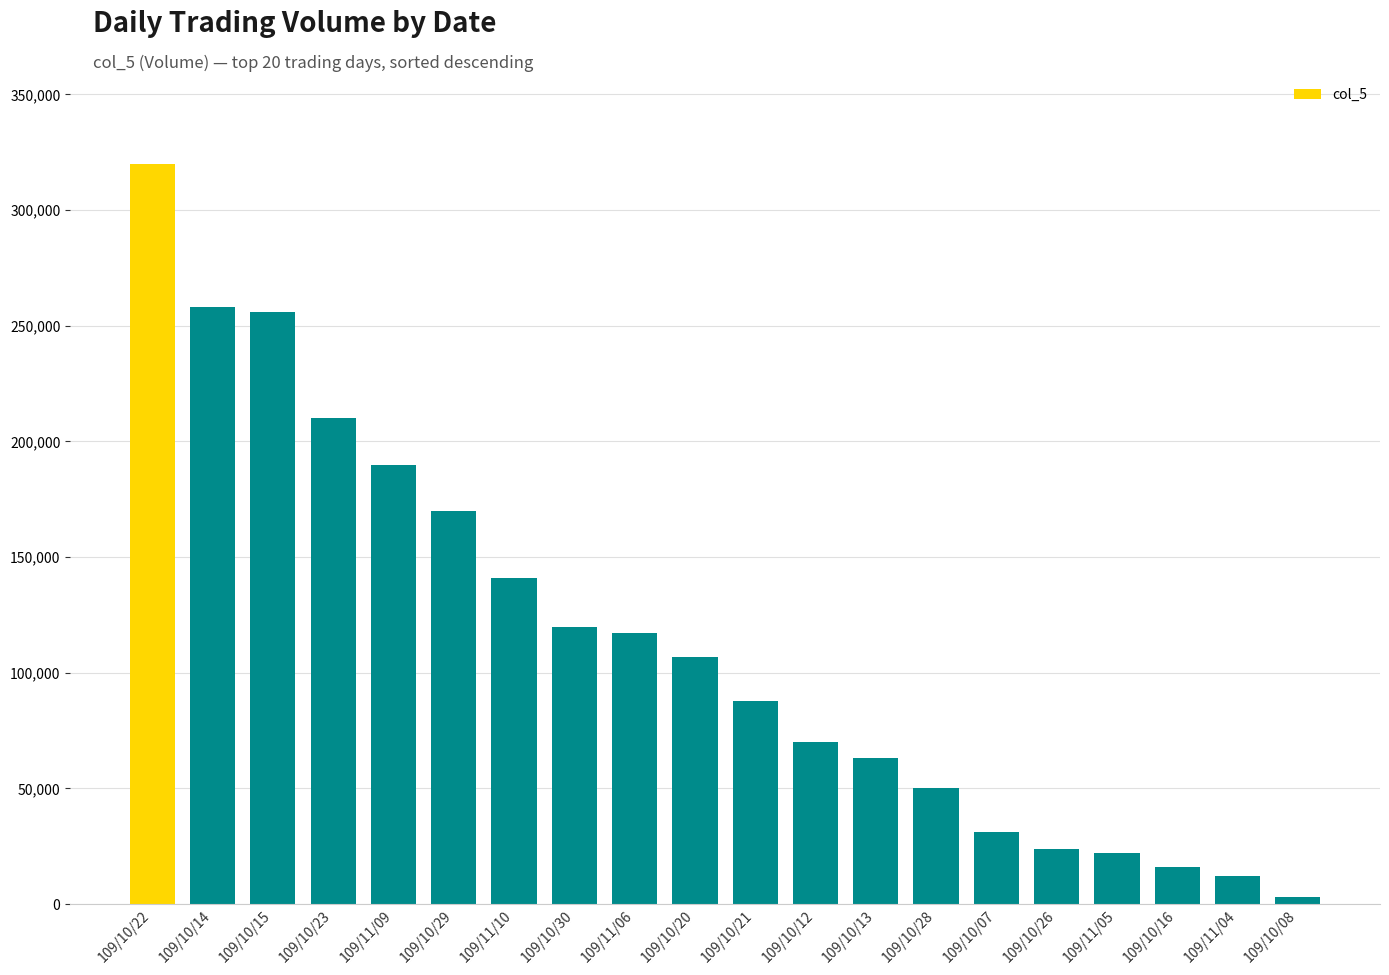

What is the value of the 11th bar from the left?

88000